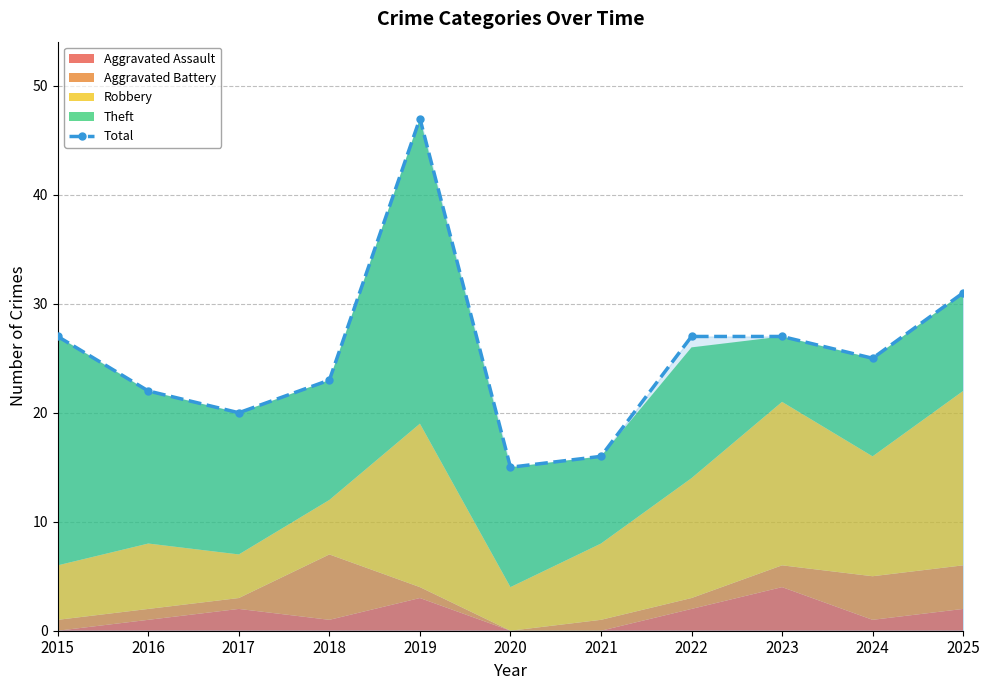

Does the chart display data point markers on the line(s)?

Yes